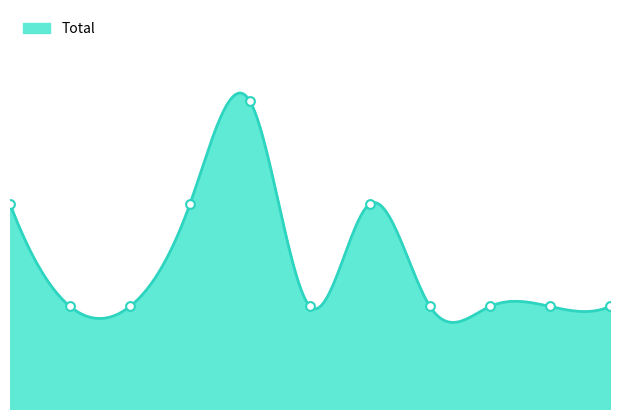

Which has a higher value, 2016 or 2019?

2019